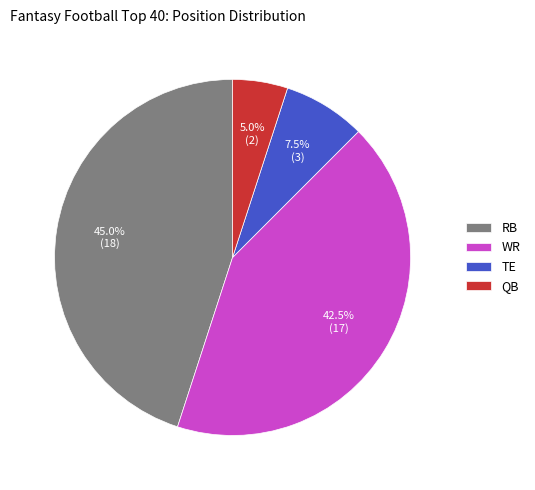

Is there any slice that represents more than half of the pie?

No